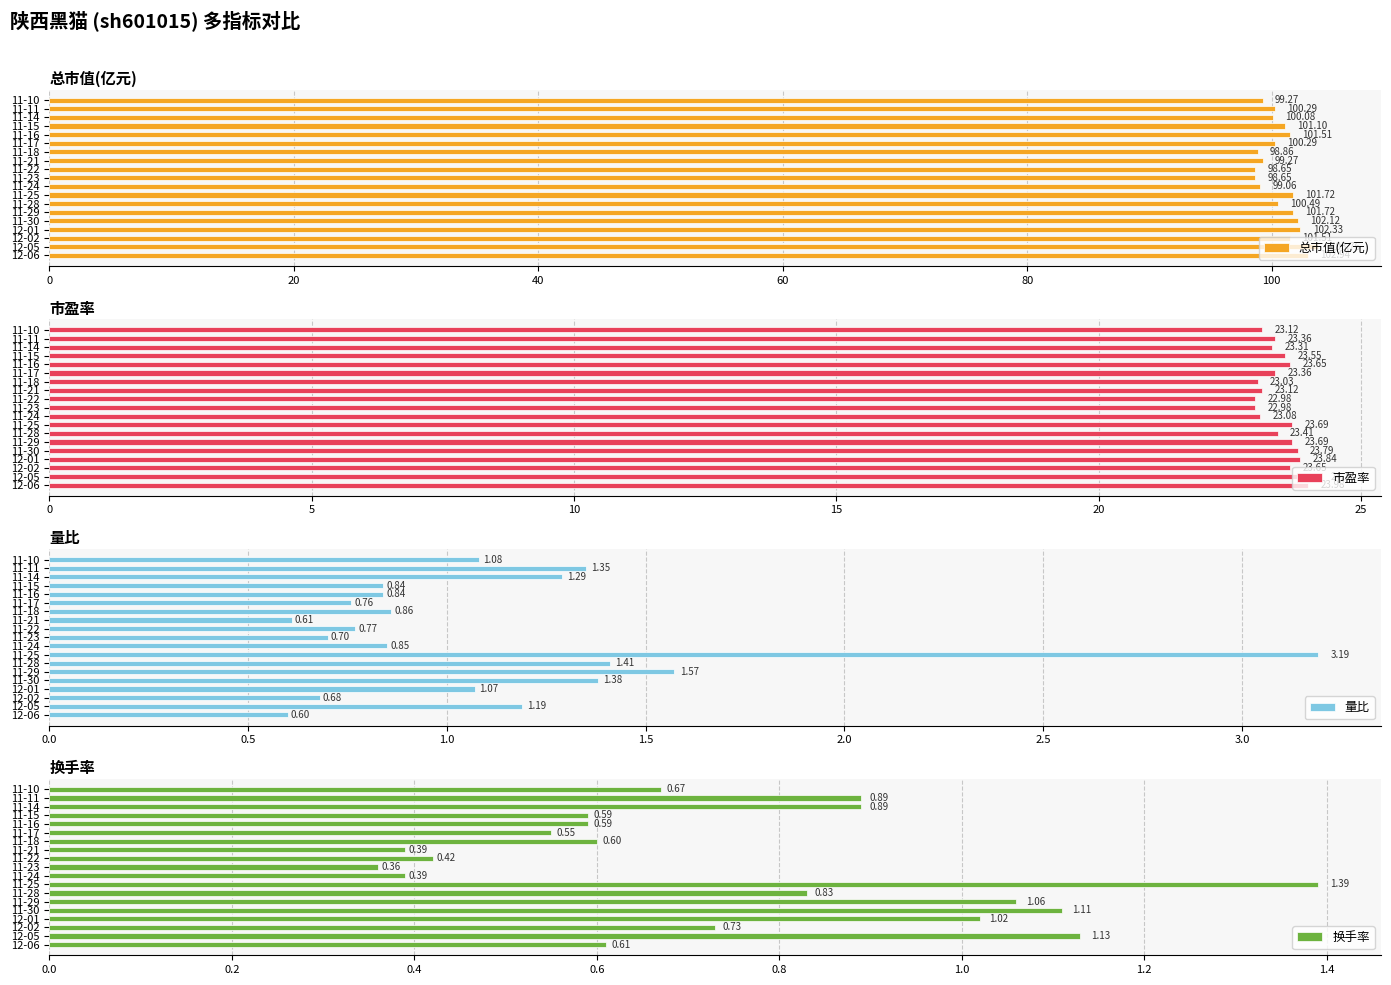

What is the average value of the 总市值(亿元) series?

100.7